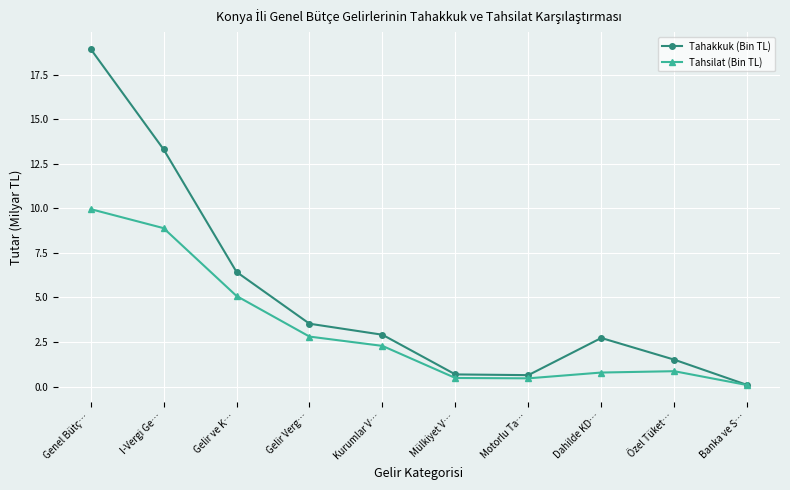

Which series changed the most between Genel Bütç… and Gelir ve K…?

Tahakkuk (Bin TL)